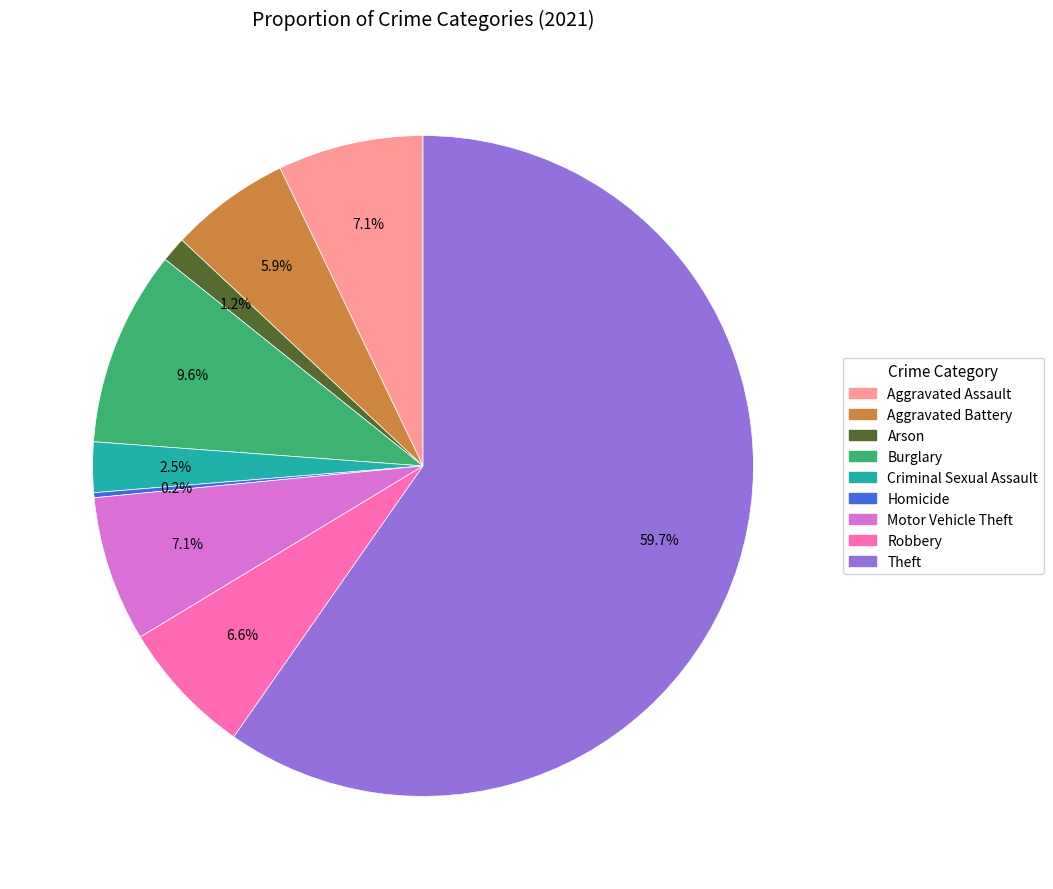

Is it true that Aggravated Assault is 1% of the pie?

False